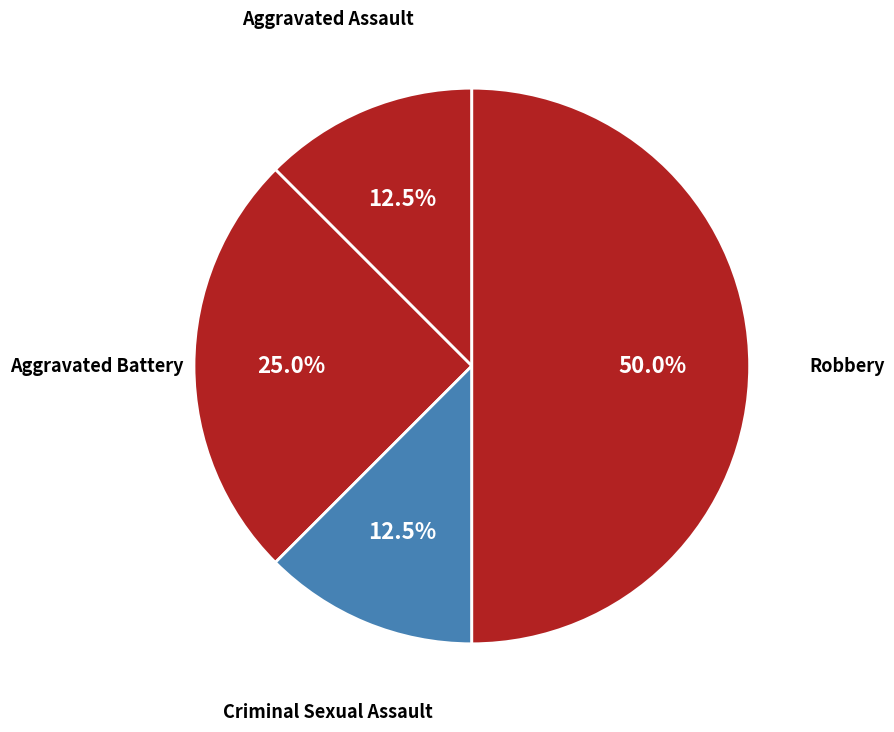

Which slice is the smallest?

Aggravated Assault